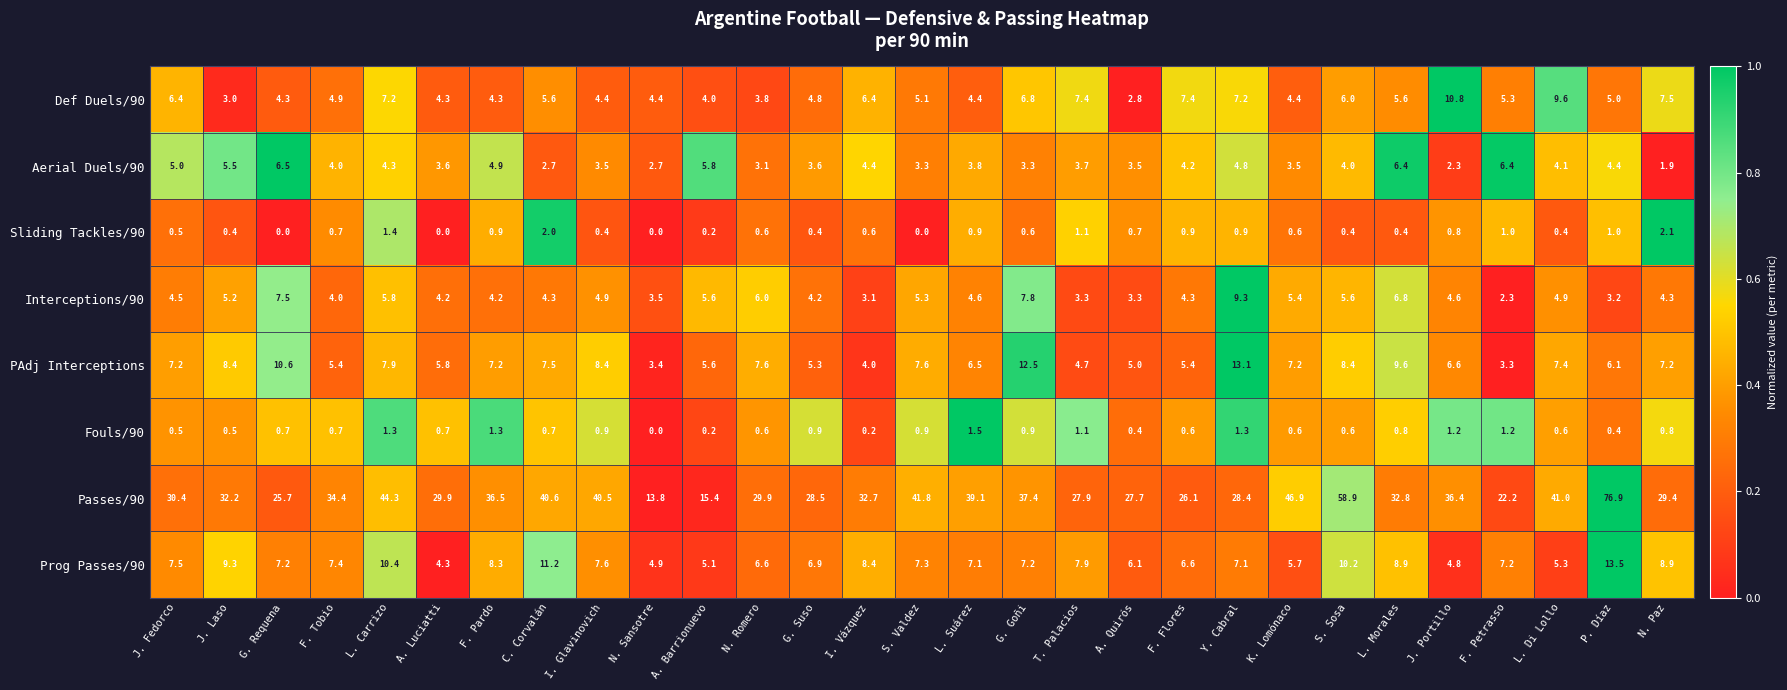

What is the difference between the PAdj Interceptions values at F. Petrasso and J. Portillo?

3.3